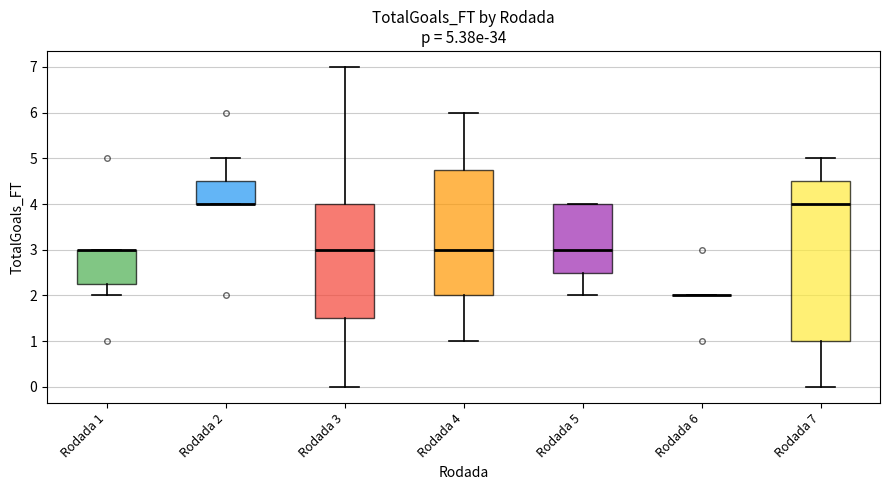

Comparing the boxes themselves (not the whiskers), which one is the tallest?

Rodada 7